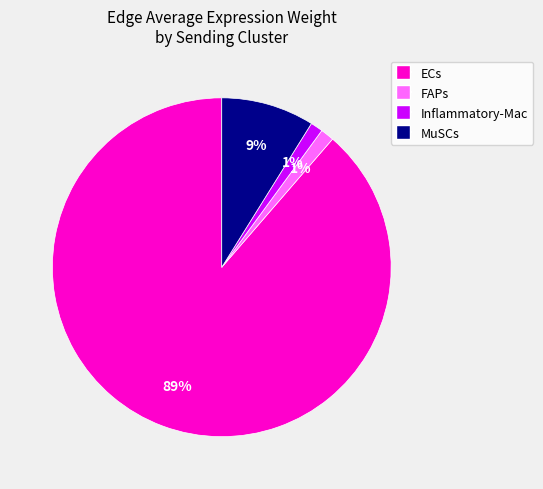

Do MuSCs and Inflammatory-Mac together represent more than half of the pie?

No